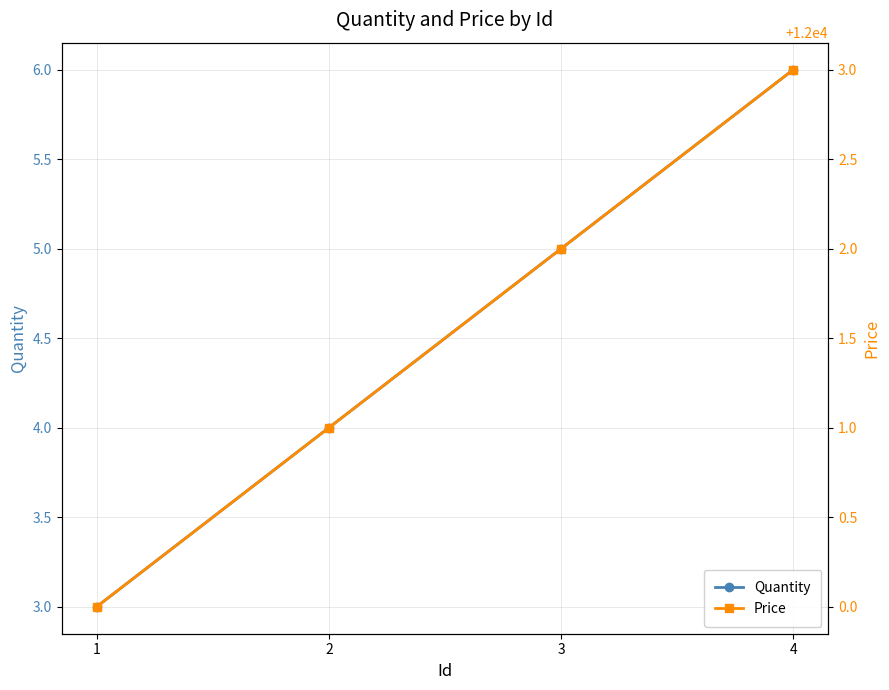

True or false: Quantity has more than 2 interior local peaks.

False